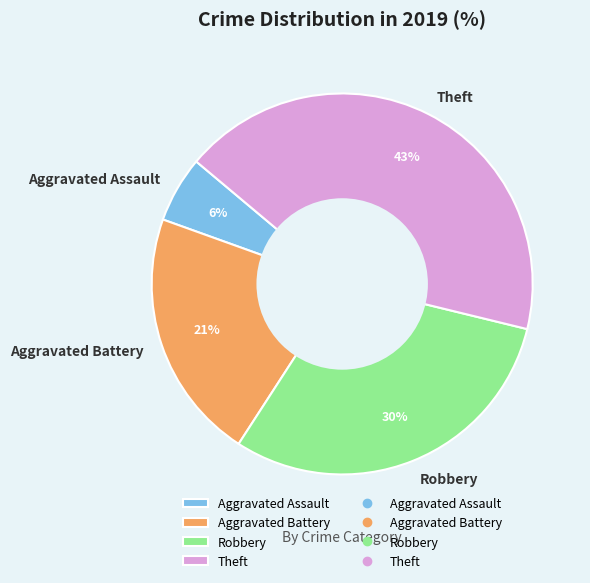

To the nearest percent, what percentage of the pie is Aggravated Assault?

6%